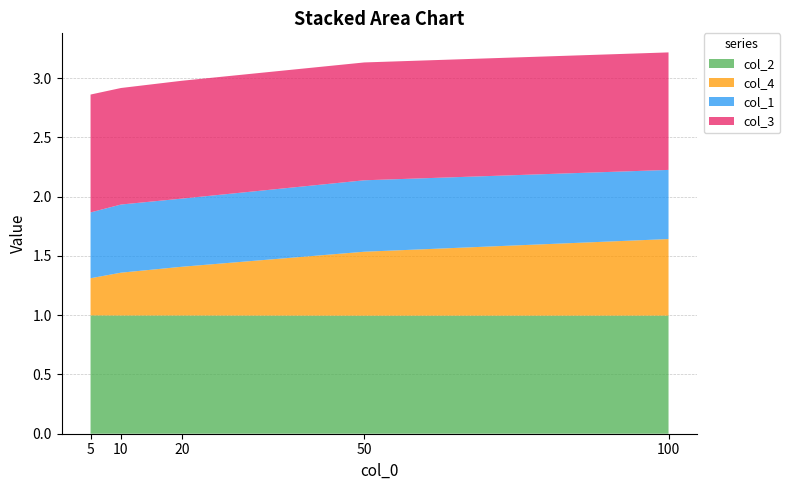

Reading left to right, what are all the values shown in this chart?

col_2: 5=1.0	10=1.0	20=1.0	50=1.0	100=1.0
col_4: 5=0.3	10=0.4	20=0.4	50=0.5	100=0.6
col_1: 5=0.6	10=0.6	20=0.6	50=0.6	100=0.6
col_3: 5=1.0	10=1.0	20=1.0	50=1.0	100=1.0